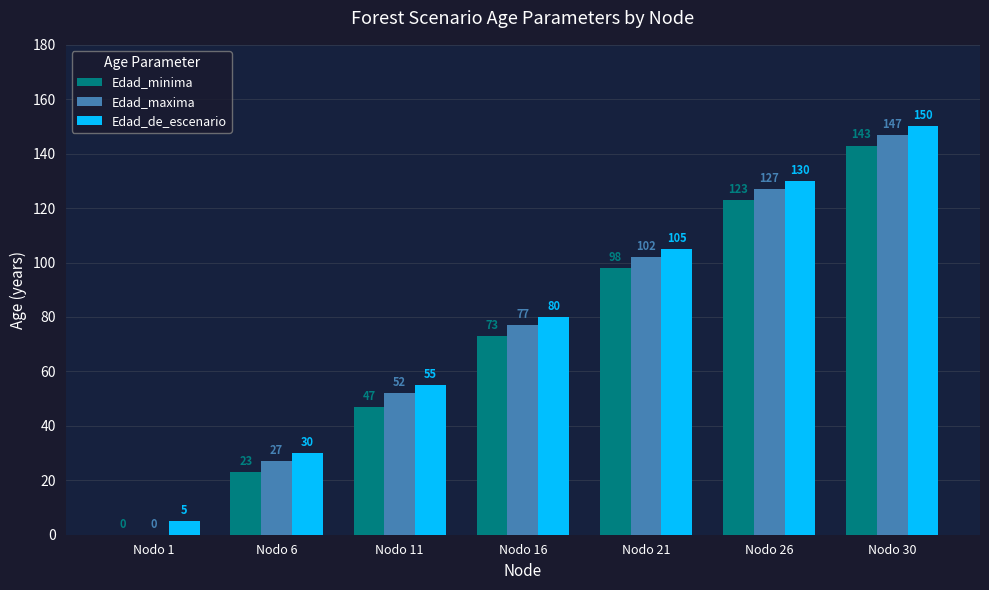

What is the average value of the Edad_minima series?

72